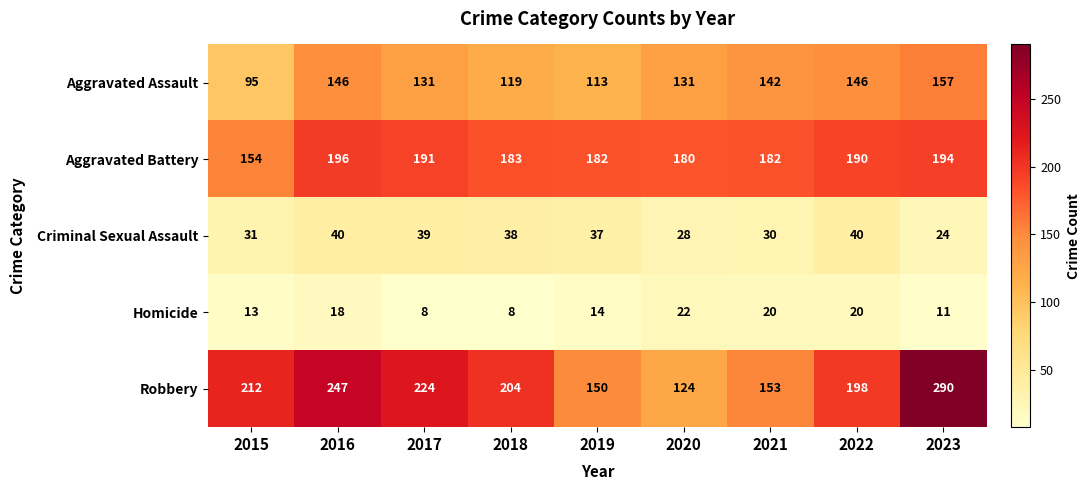

The value of Aggravated Battery at 2016 is 127. True or false?

False